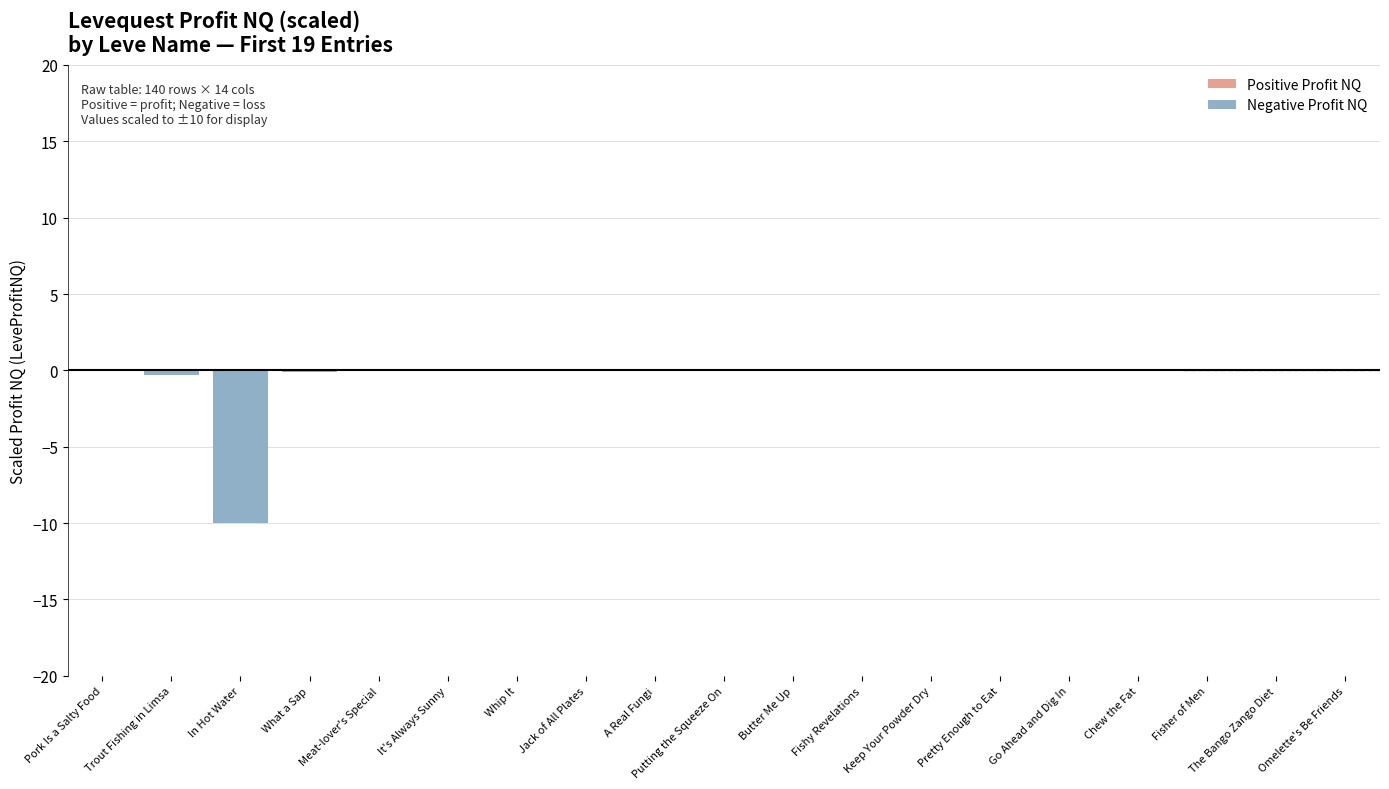

Rank the series by their average value, from highest to lowest.

Positive Profit NQ, Negative Profit NQ